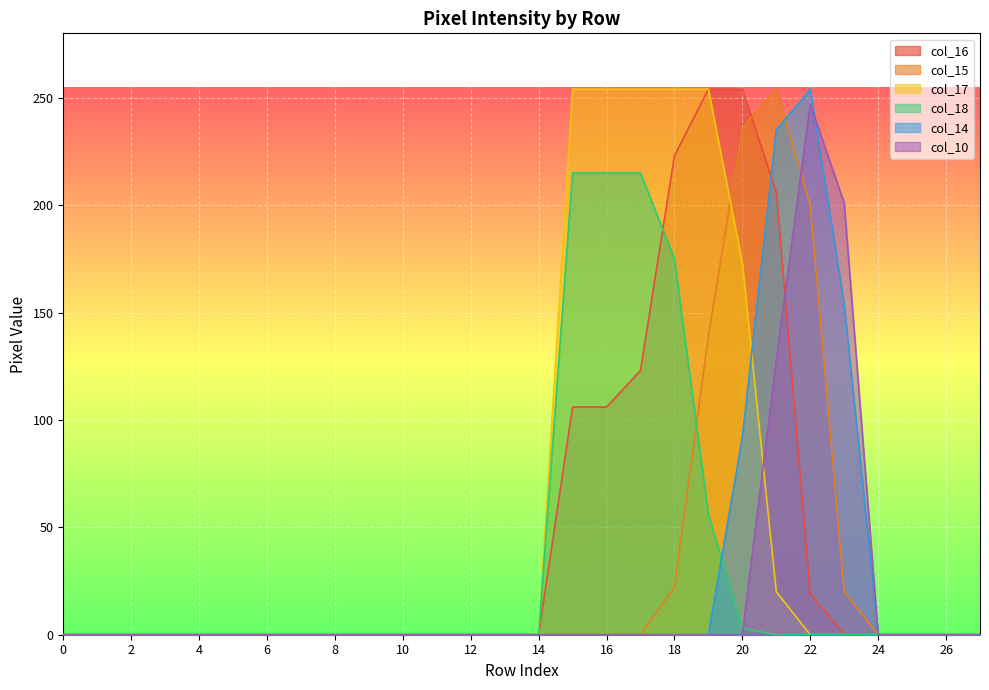

The value of col_14 at 0 is 0. True or false?

True